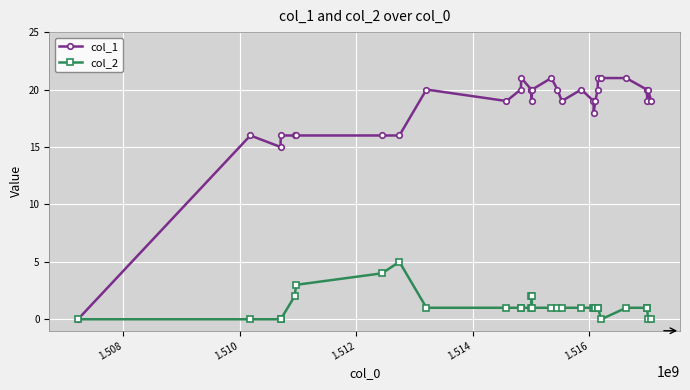

What is the difference between the maximum and minimum values in the col_1 series?

21